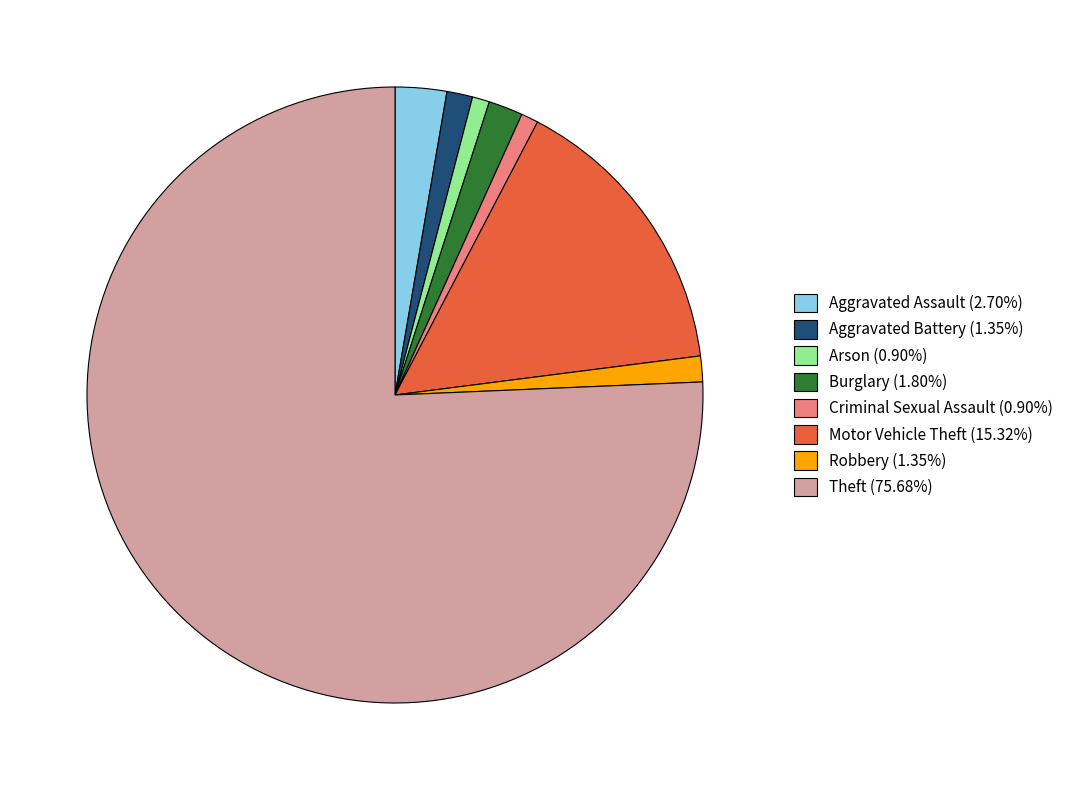

Which category accounts for the majority?

Theft